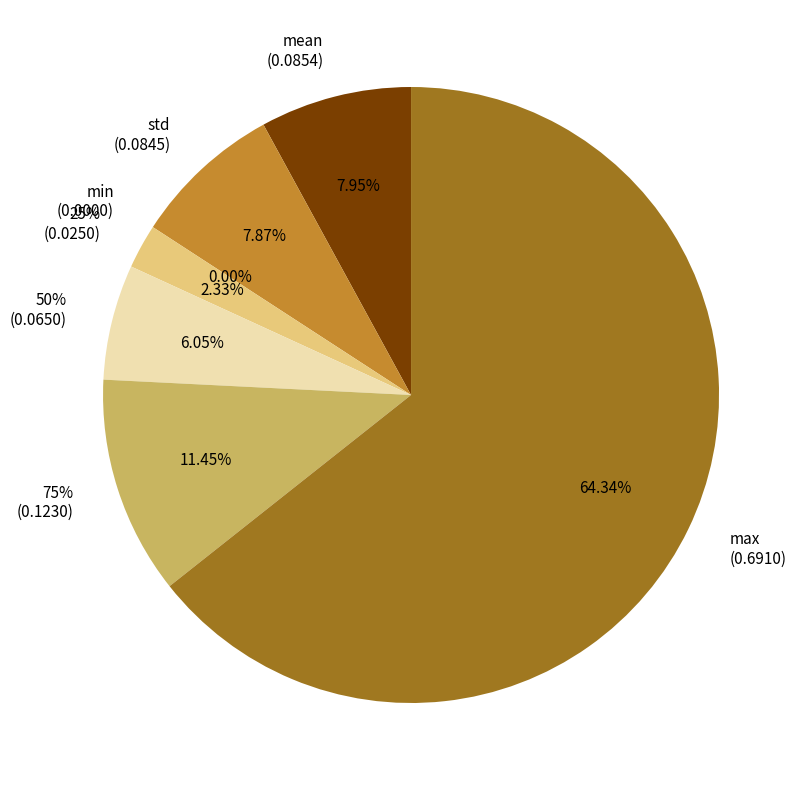

Which category has the biggest portion of the pie?

max